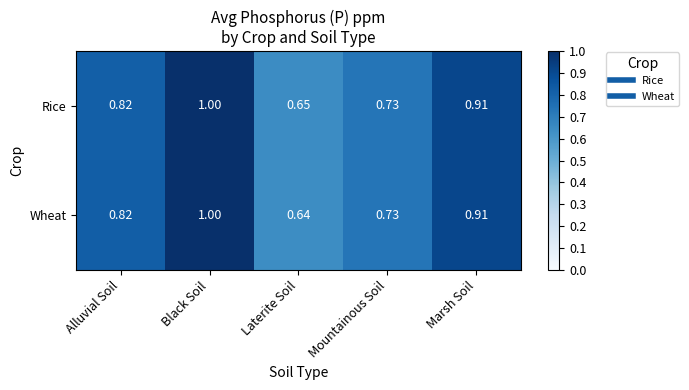

Which category has the highest value in the Rice series?

Black Soil